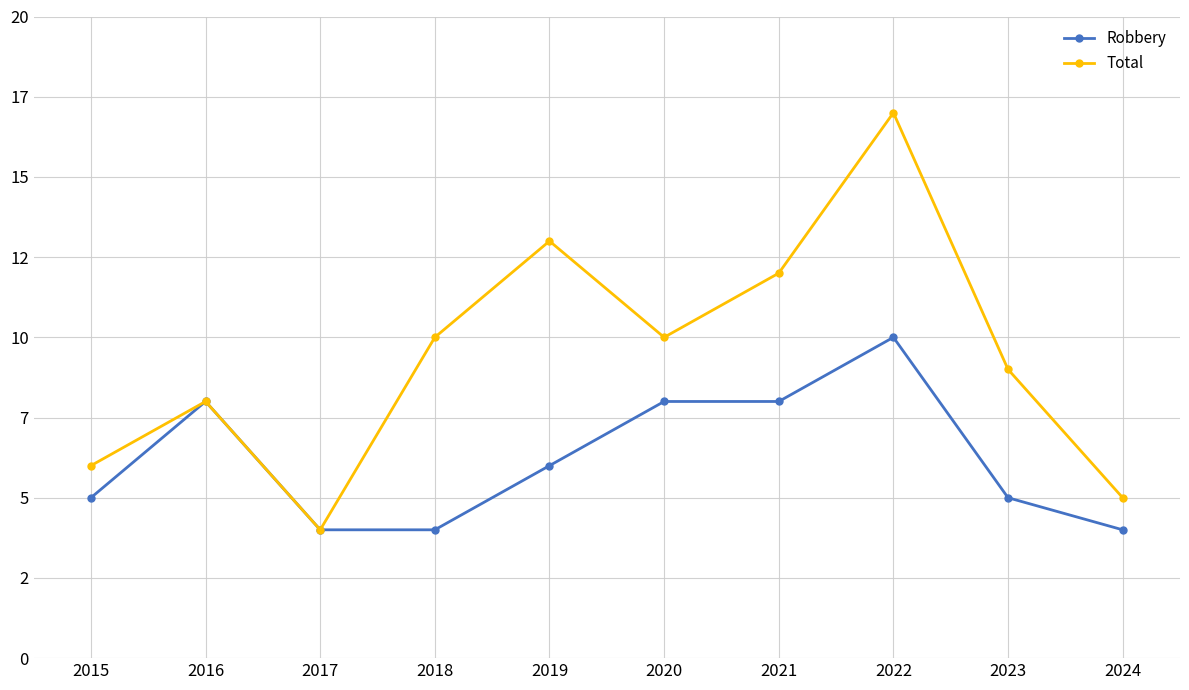

What are all the series names shown in the legend?

Robbery, Total